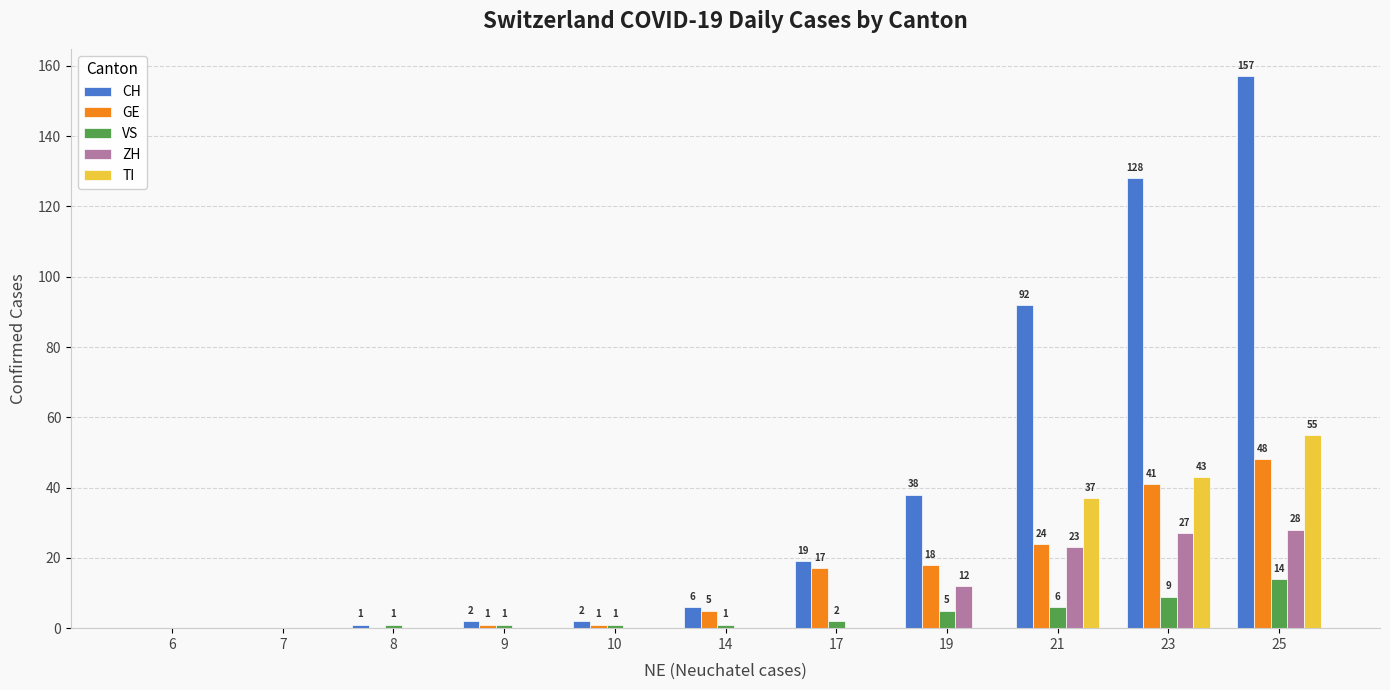

What is the total value across all series at 14?

12